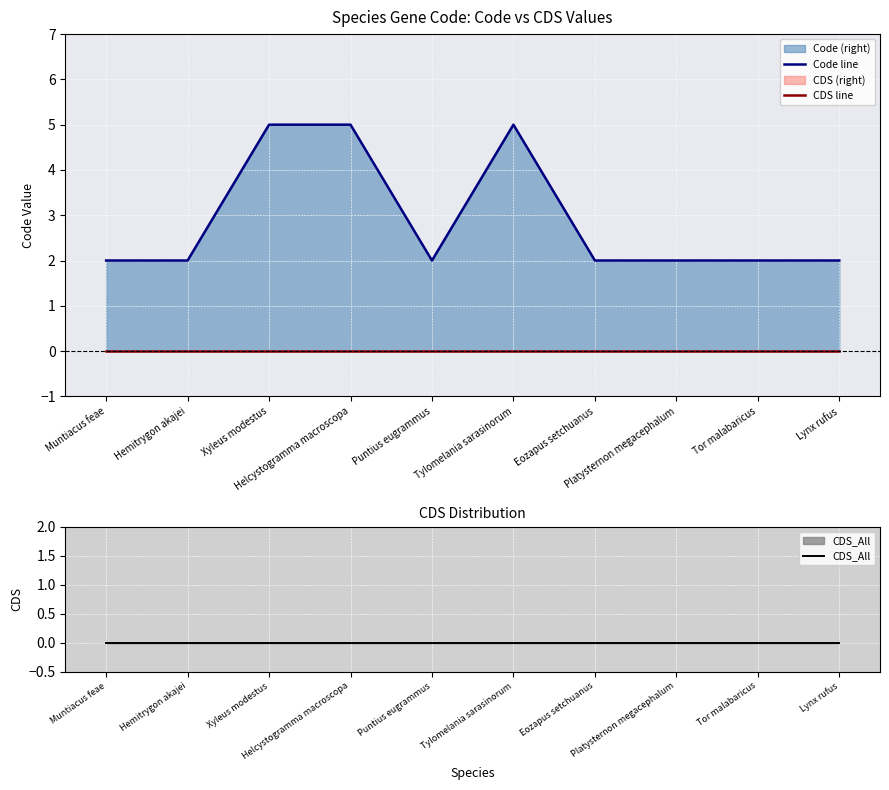

True or false: CDS line and CDS_All cross at least once.

False